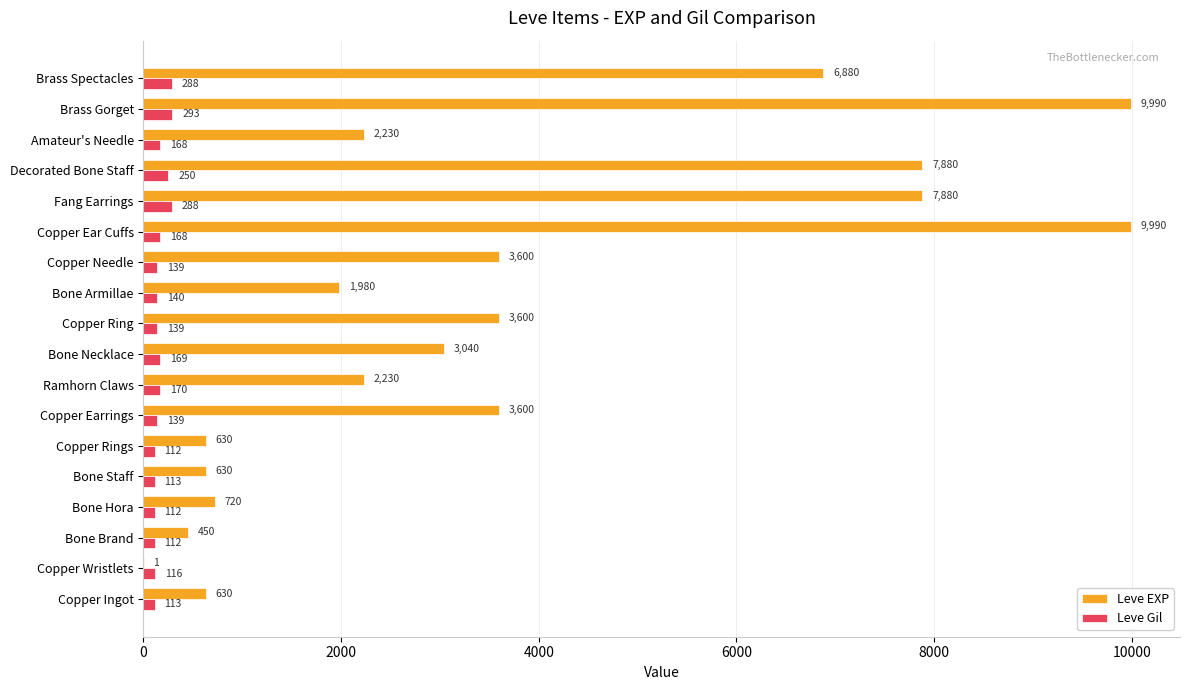

What is the total value across all series at Brass Spectacles?

7168